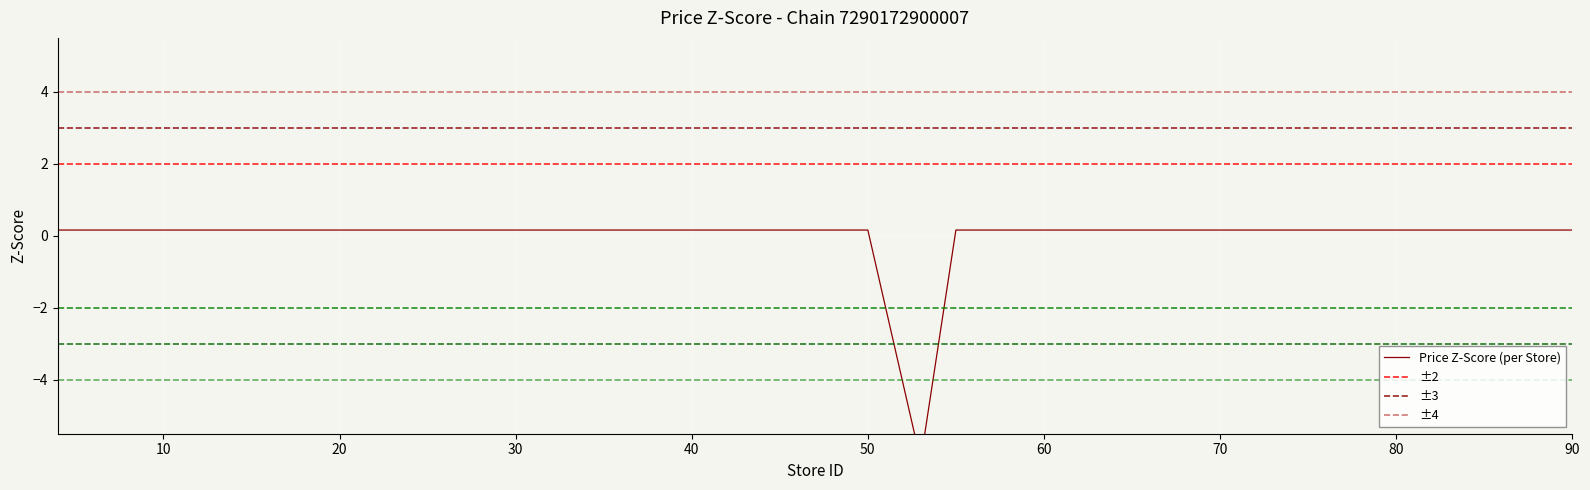

The chart shows a value of 0.2 at 57. True or false?

True